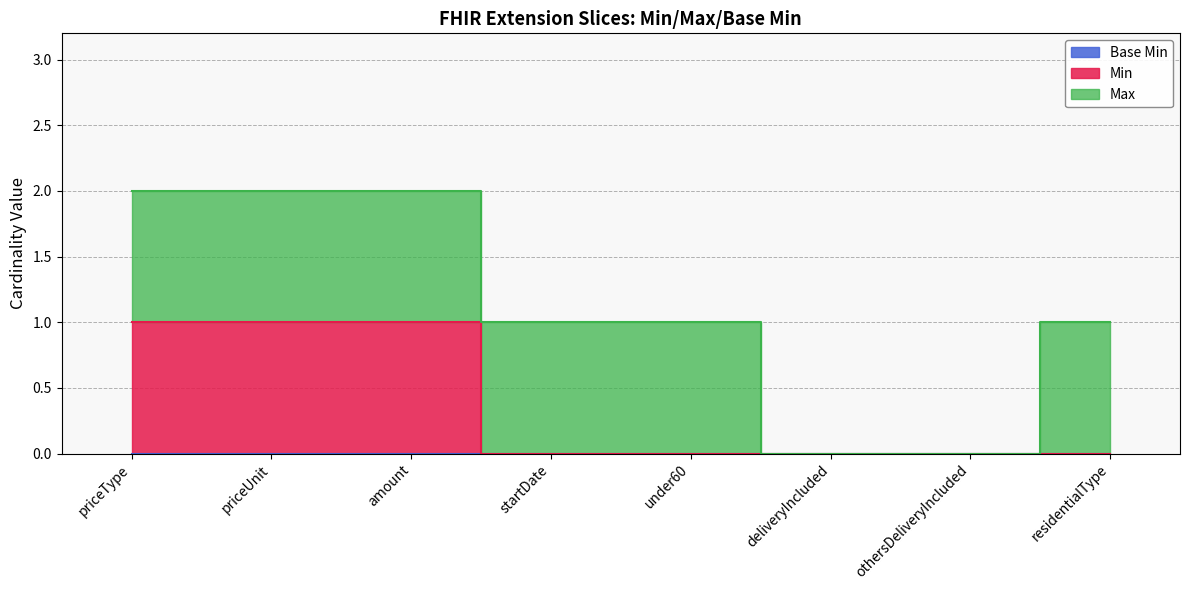

At how many categories does at least one series exceed 0?

6